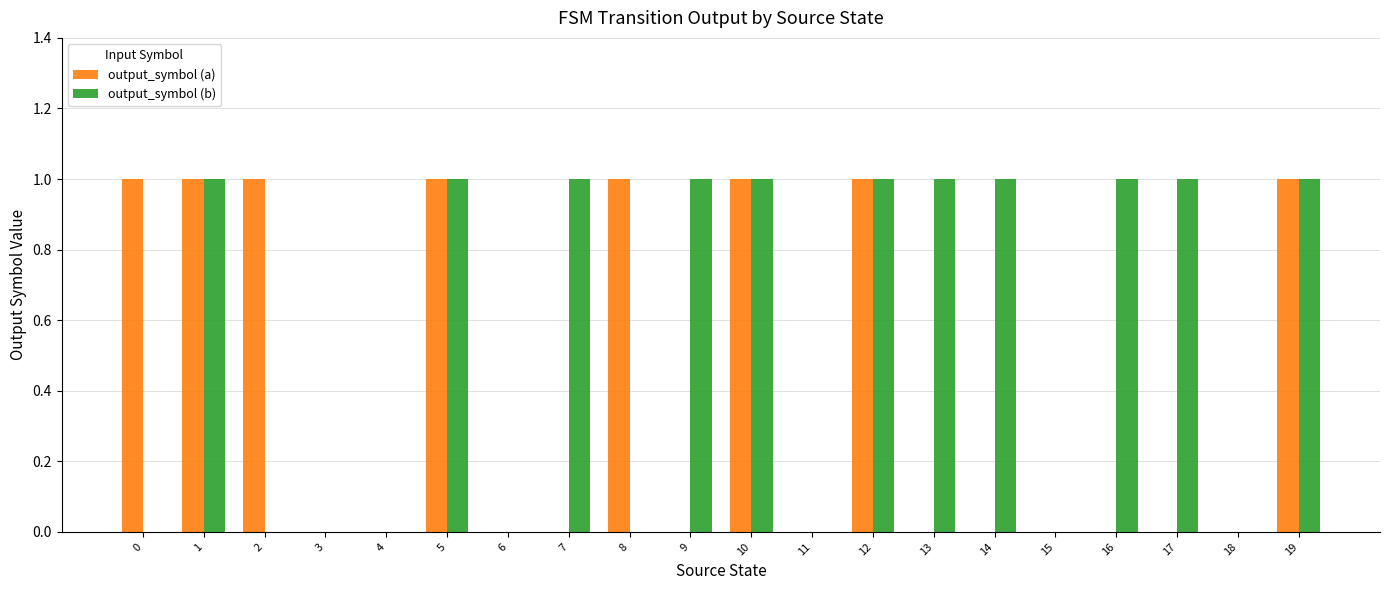

How many groups of bars are there?

20